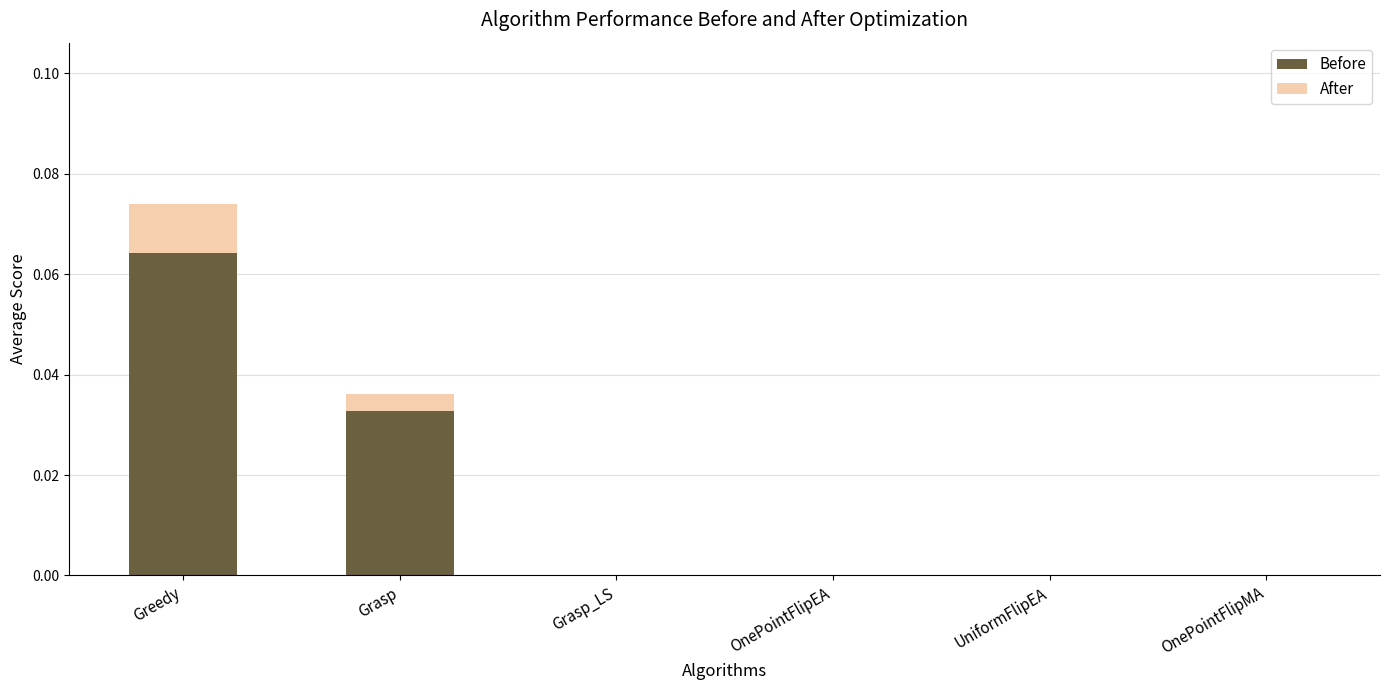

At which category is the sum across all series the highest?

Greedy